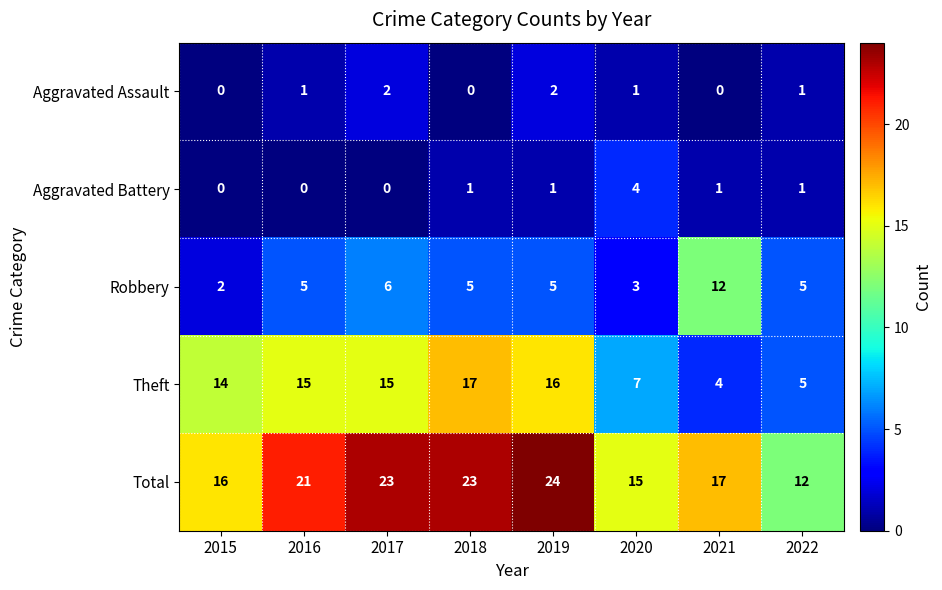

Rank the series at 2019 from highest to lowest value.

Total, Theft, Robbery, Aggravated Assault, Aggravated Battery